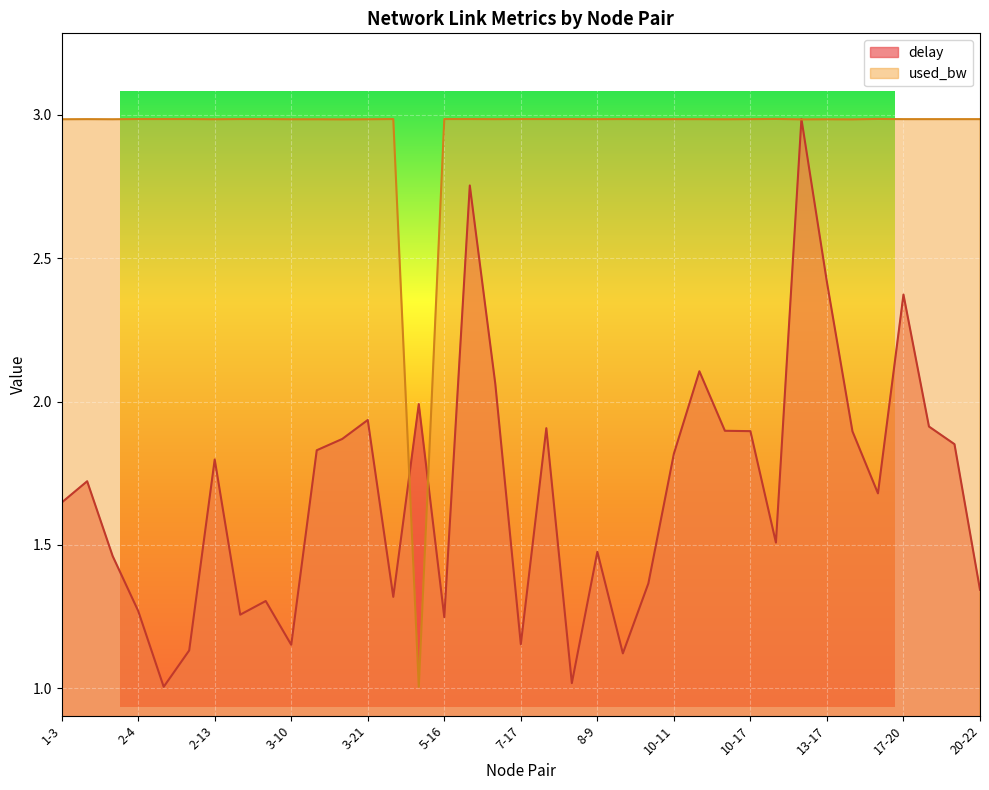

List the series in order of their peak value, highest first.

delay, used_bw